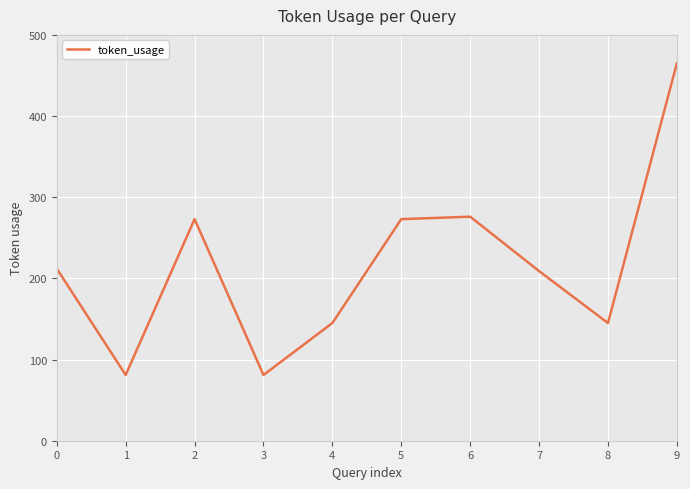

How many lines are shown in the chart?

1